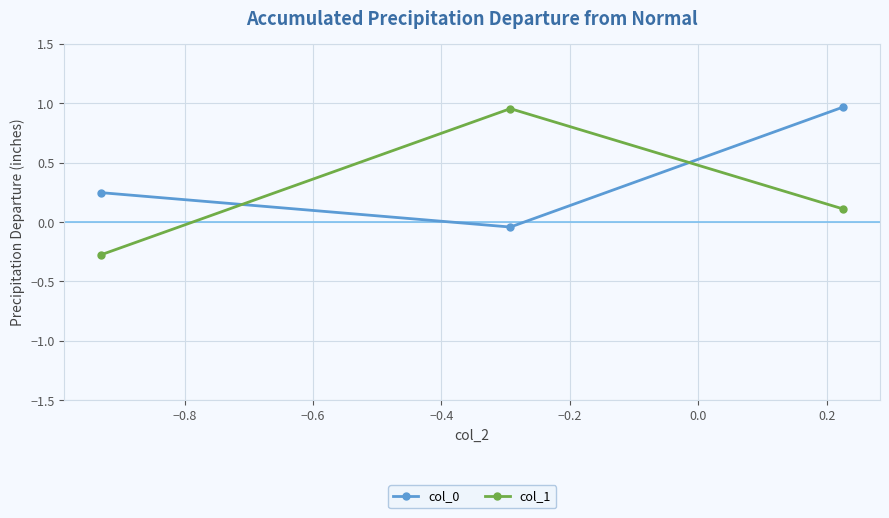

At how many categories does at least one series exceed 0?

3